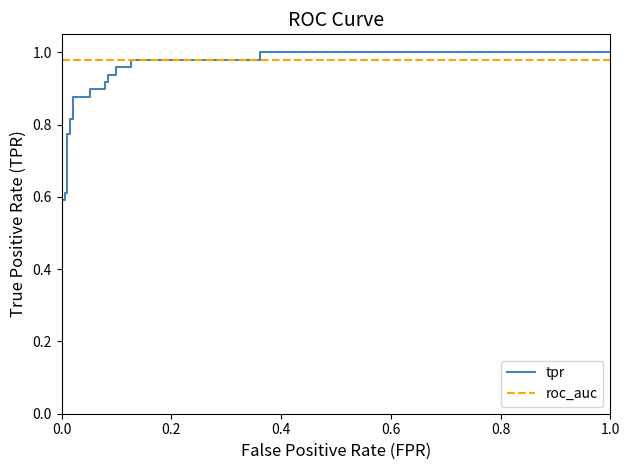

At 1.0, list the series in order from smallest to largest.

roc_auc, tpr